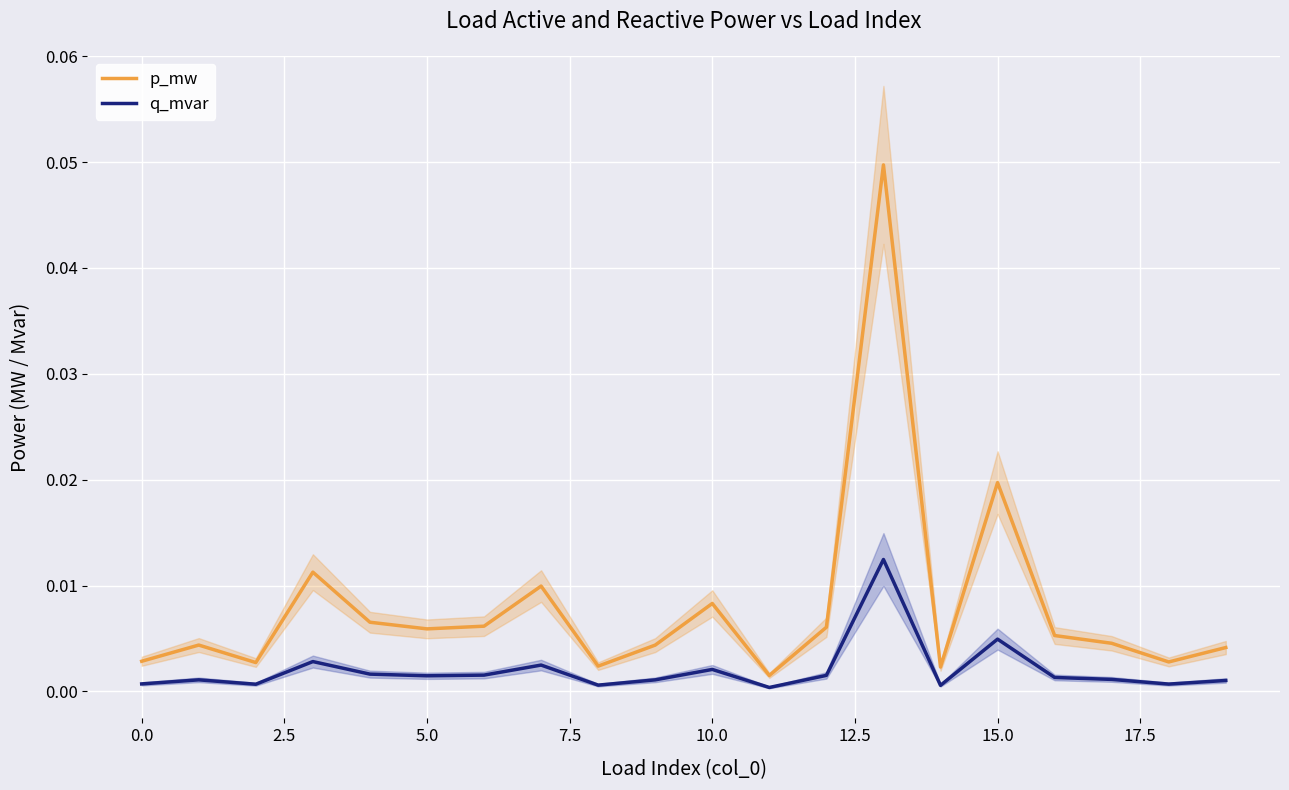

True or false: p_mw has a value of 0.0 at 7.5.

True